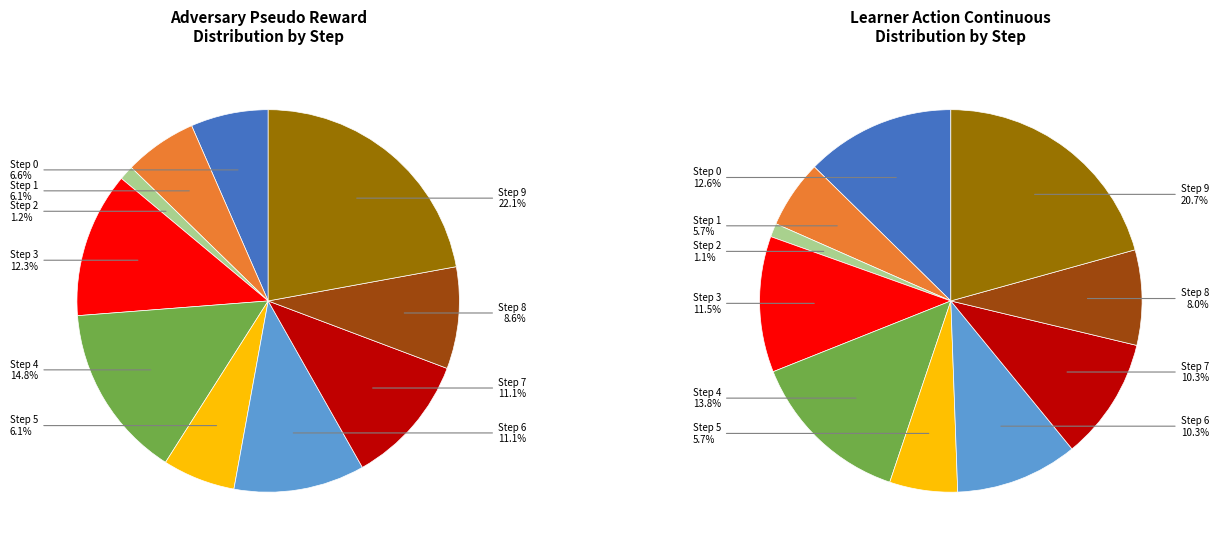

Is the sum of Row 8 (0.) and Row 7 (0.) greater than half?

No